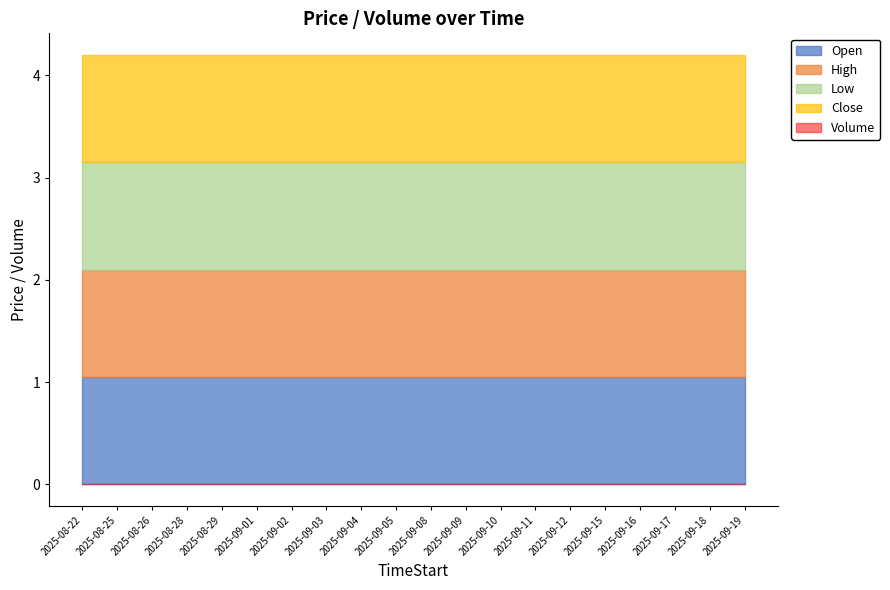

Is the value of Volume at 2025-09-12 greater than the value of High at 2025-09-02?

No